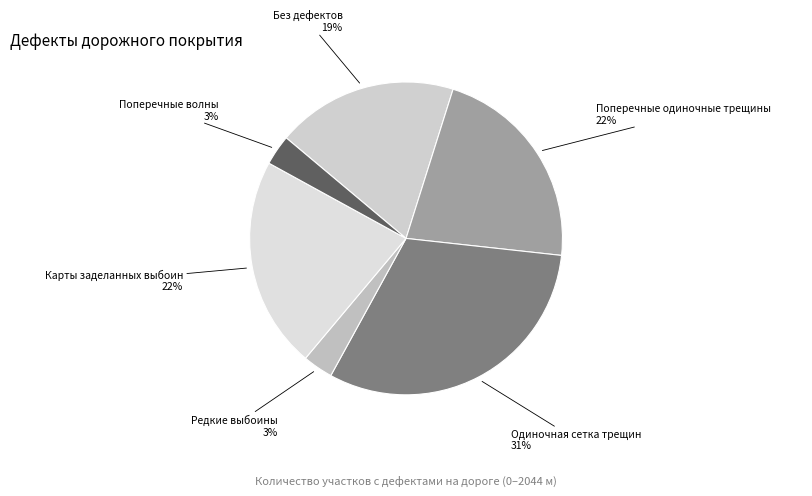

Does any single category account for the majority?

No